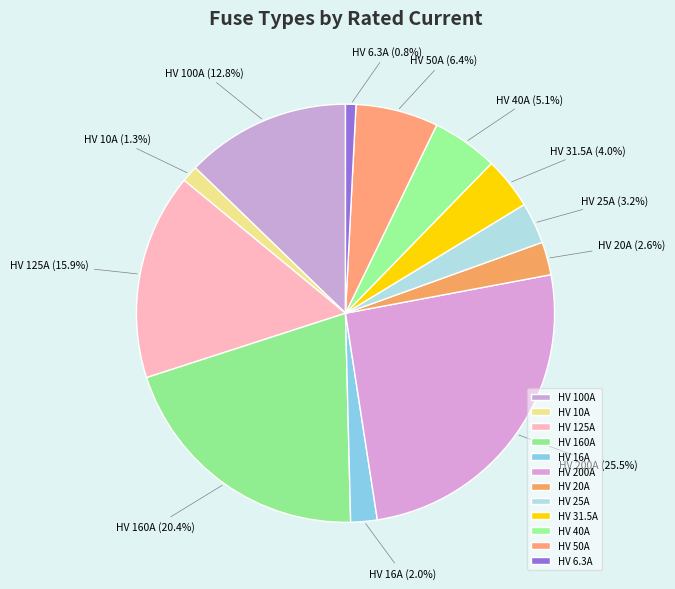

Which category has the biggest portion of the pie?

HV 200A